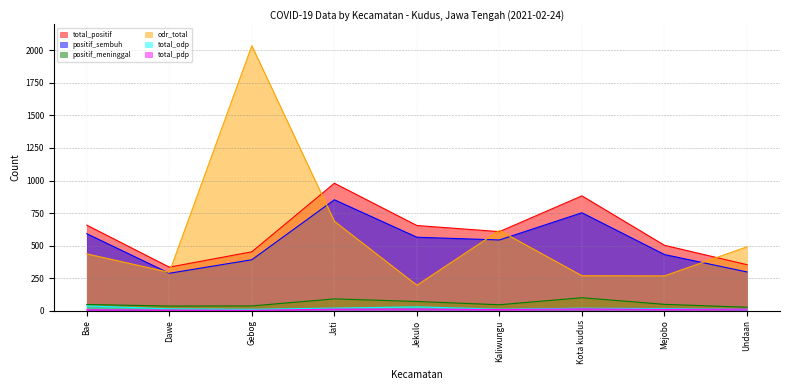

After their last crossing, which series has the higher values: odr_total or positif_sembuh?

odr_total